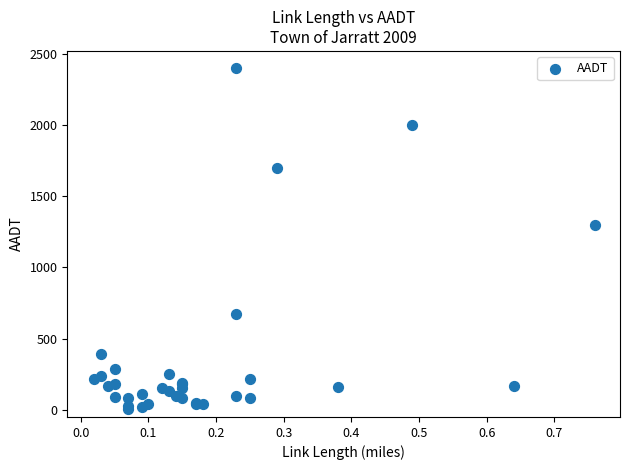

What Y value in the scatter plot is closest to 1203?

1300